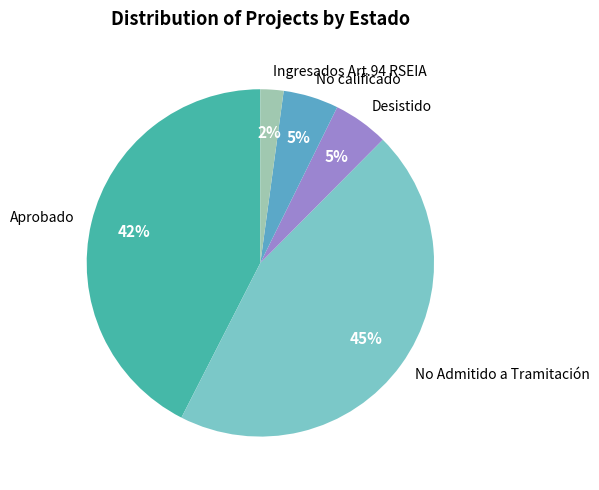

To the nearest percent, what is the difference between the Aprobado and No calificado slice percentages?

37%